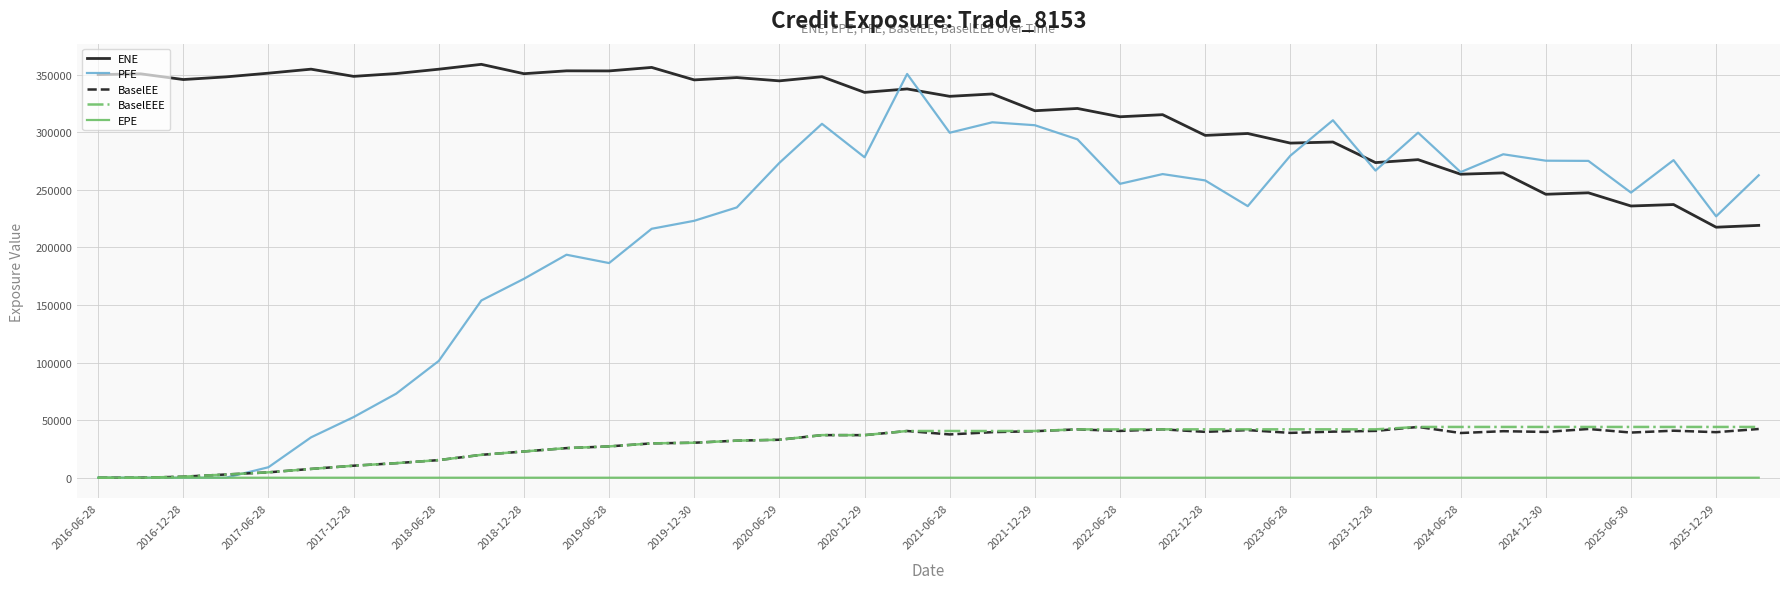

Which series has the largest range (max minus min)?

PFE